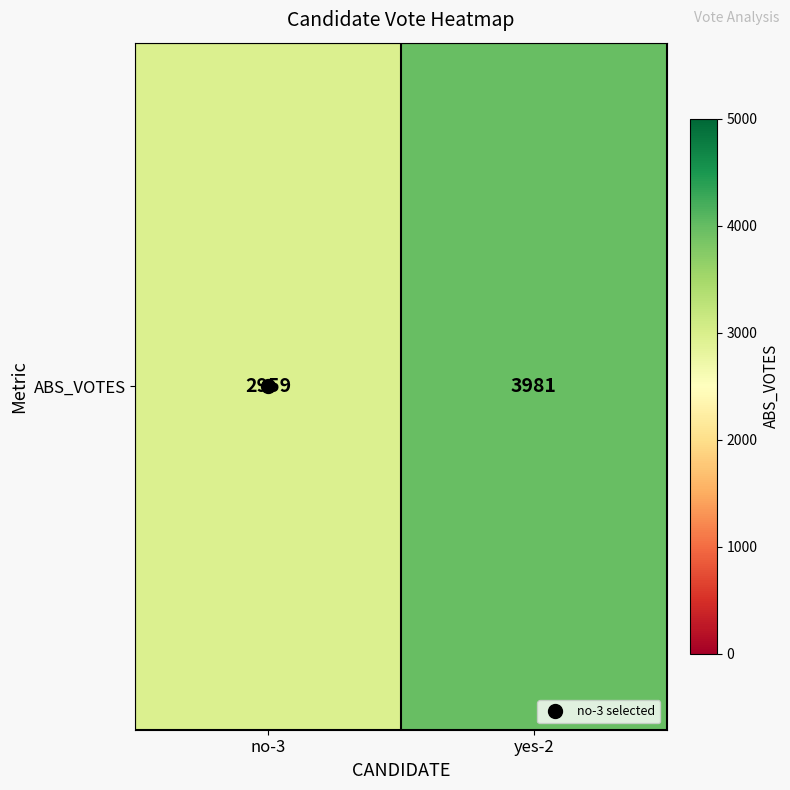

The chart shows a value of 5952 at yes-2. True or false?

False